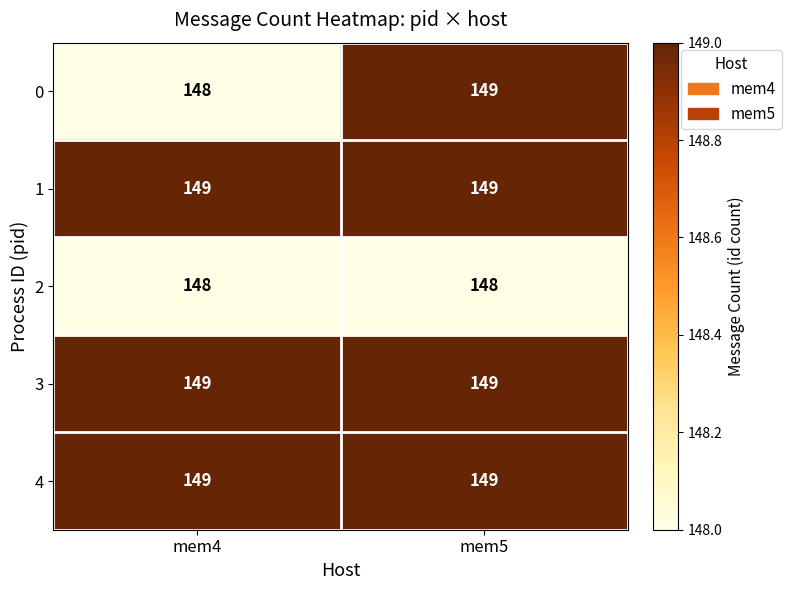

Read the 0 value at mem4.

148